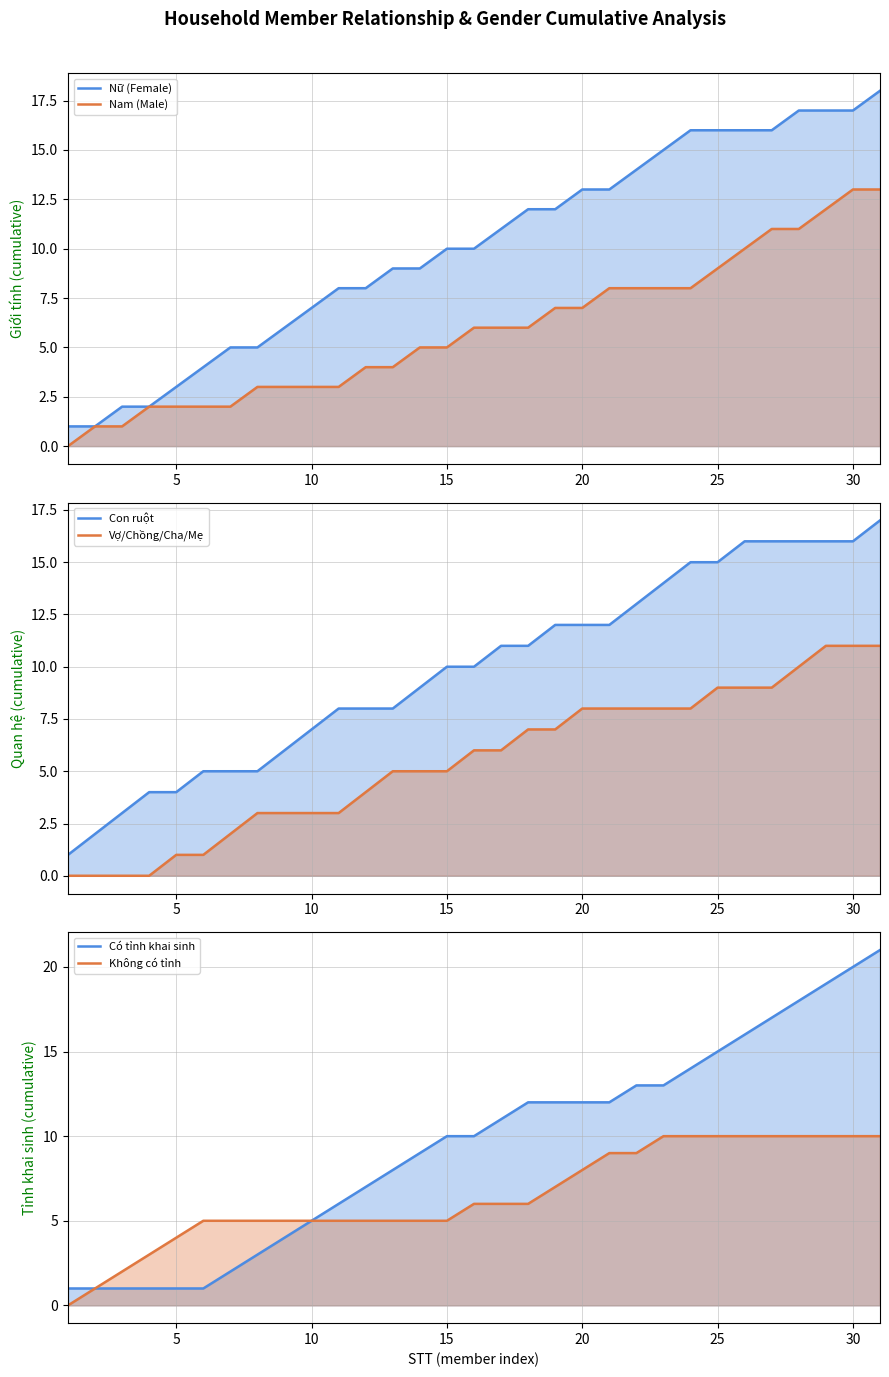

Count the number of categories in the chart.

31